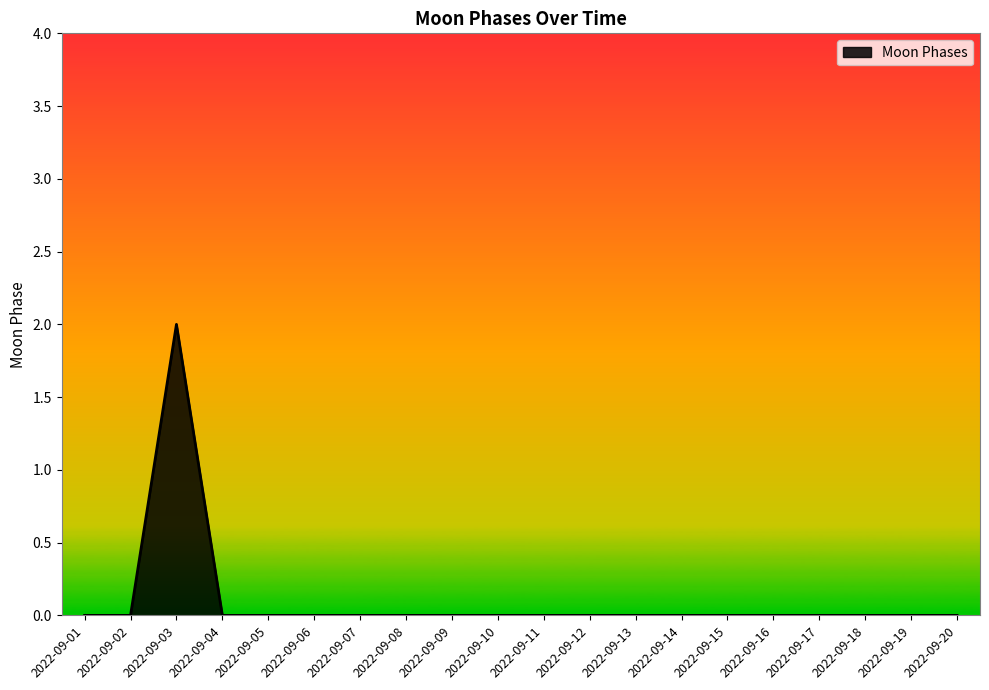

Is it true that the value at 2022-09-08 is 1?

False